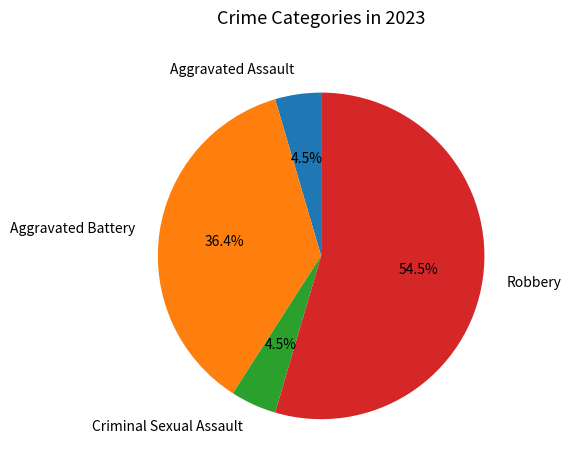

Which has a higher value, Aggravated Battery or Criminal Sexual Assault?

Aggravated Battery